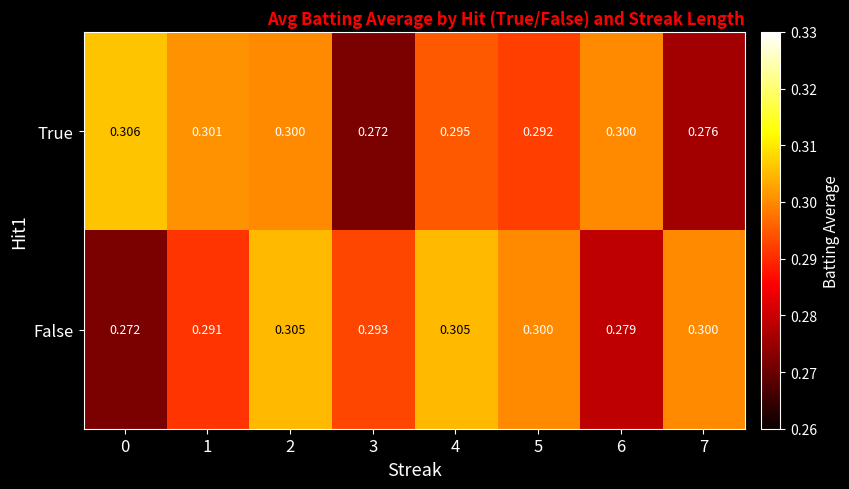

Which series changed the most between 3 and 7?

False